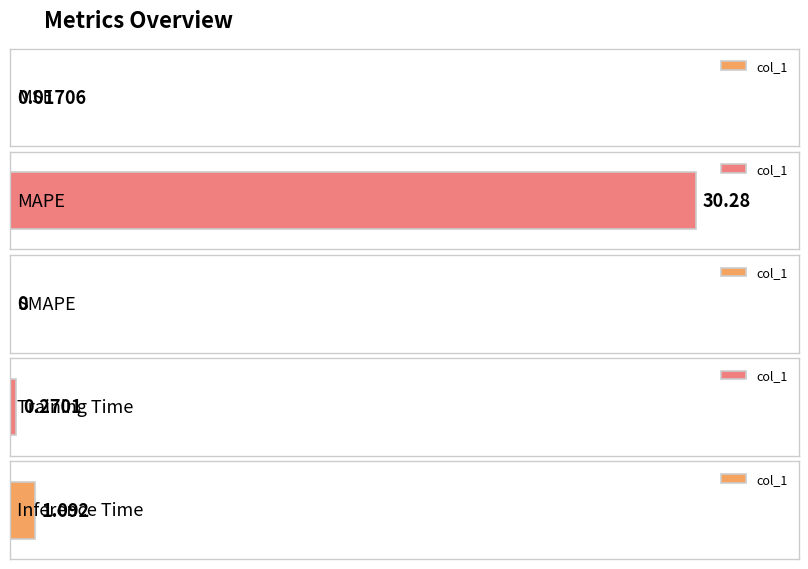

Which label corresponds to the largest value in the chart?

MAPE